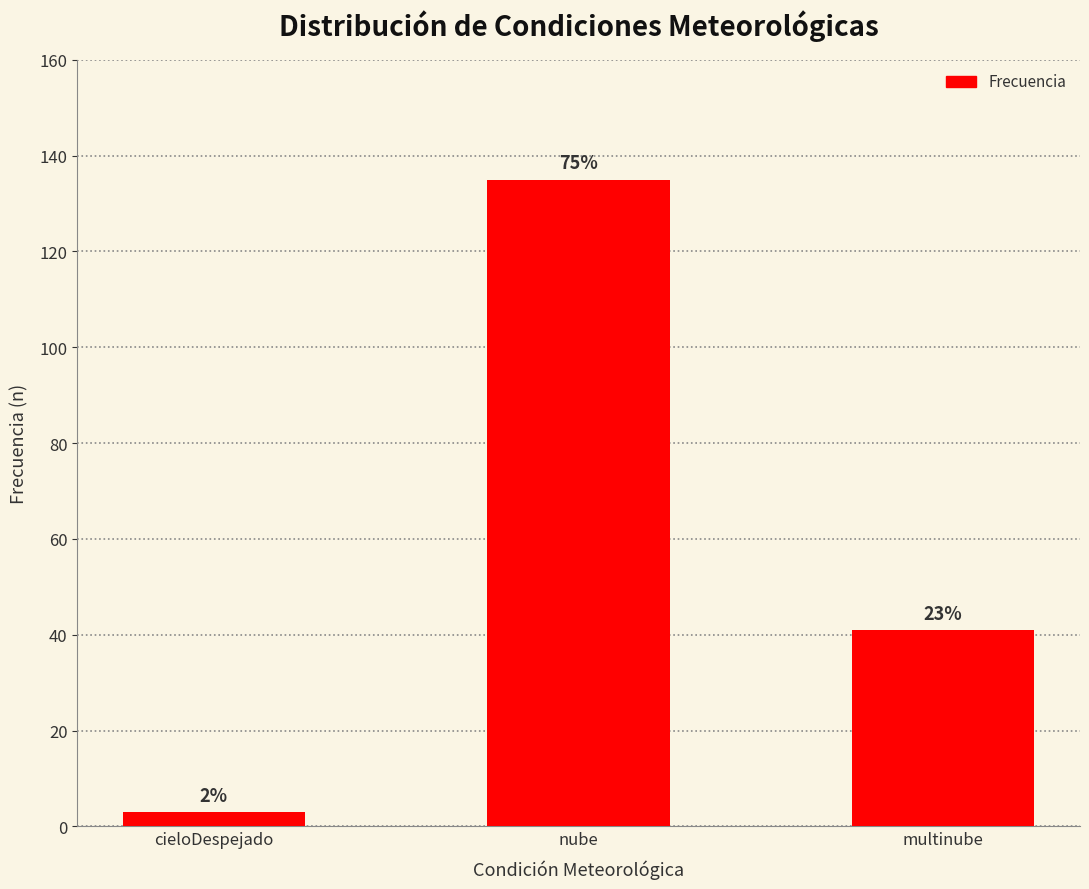

List the labels in order of value, largest first.

nube, multinube, cieloDespejado